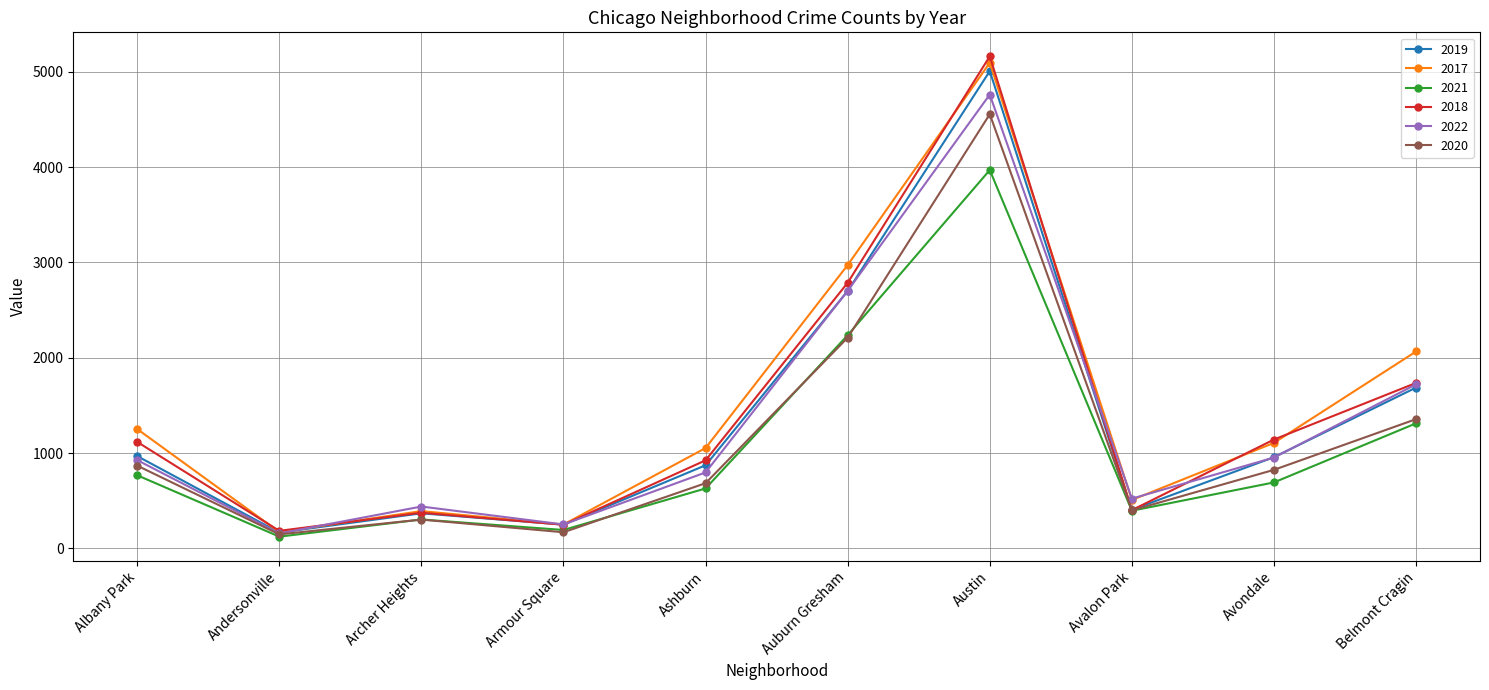

Between Albany Park and Austin, which series saw the biggest shift?

2018